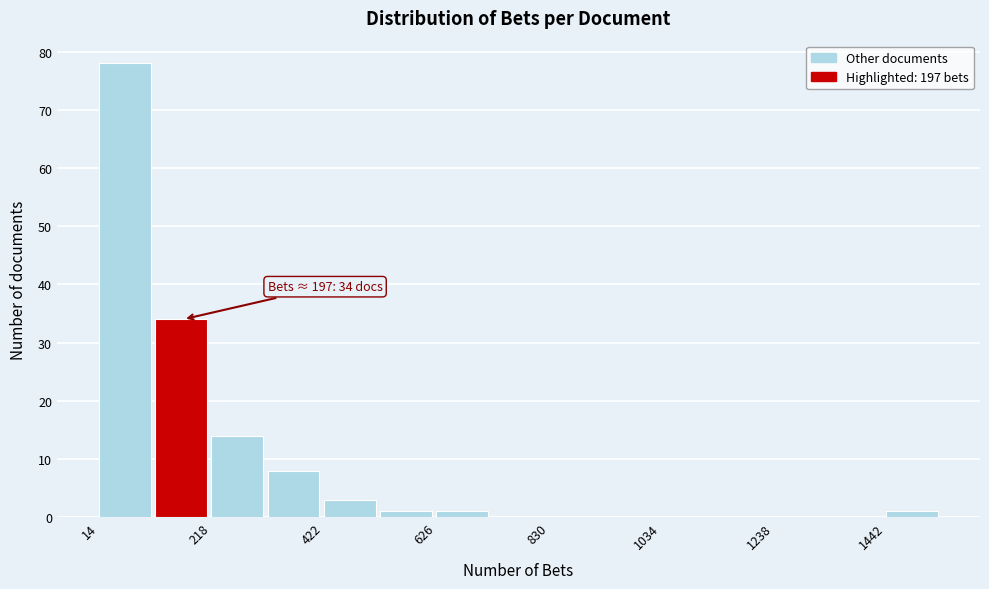

Around what value on the x-axis is the tallest bar? Give the approximate position of its centre, as read against the axis.

50